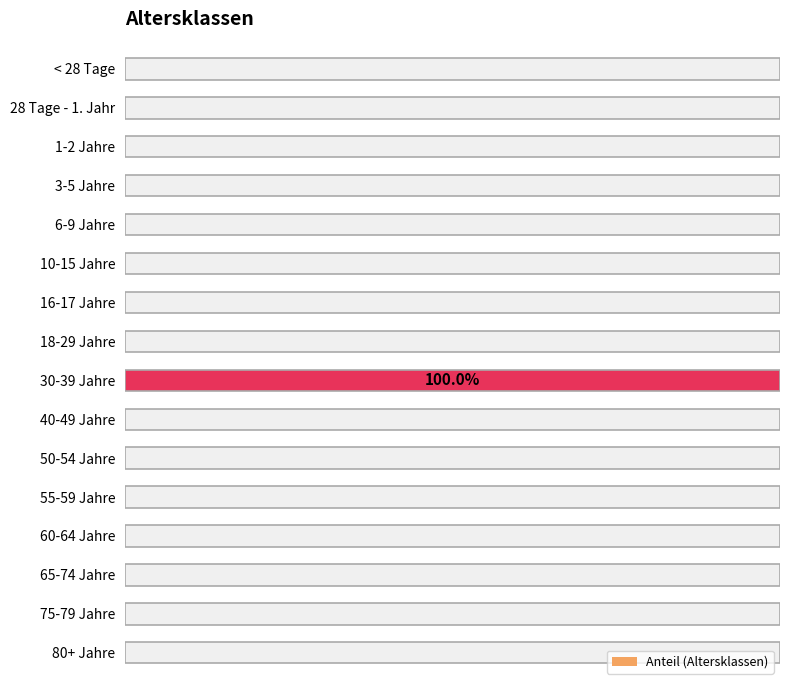

Is it true that the value at 3-5 Jahre is 0?

False